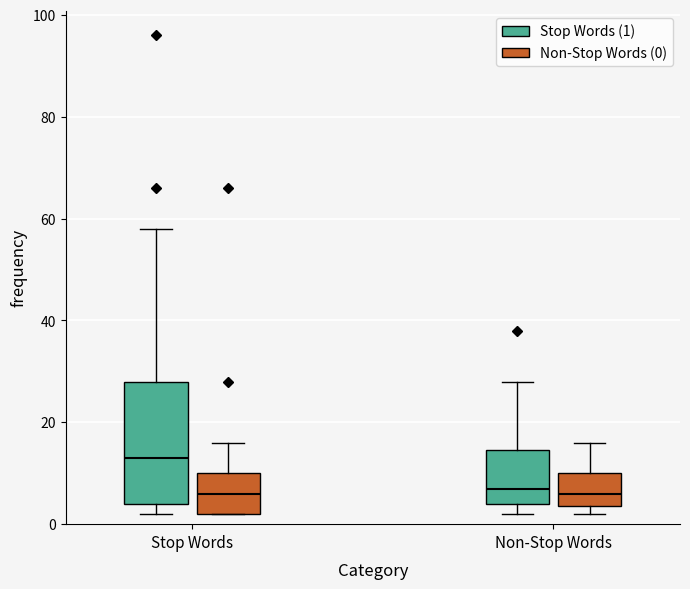

Reading left to right, read every box against the y-axis: the position of its median line, the range the box covers, and the ends of its whiskers. The values are not printed on the chart, so give them approximately, as read against the axis.

Stop Words (Stop Words (1)): median 14, box 4 to 28, whiskers 2 to 58
Stop Words (Non-Stop Words (0)): median 6, box 2 to 10, whiskers 2 to 16
Non-Stop Words (Stop Words (1)): median 8, box 4 to 14, whiskers 2 to 28
Non-Stop Words (Non-Stop Words (0)): median 6, box 4 to 10, whiskers 2 to 16